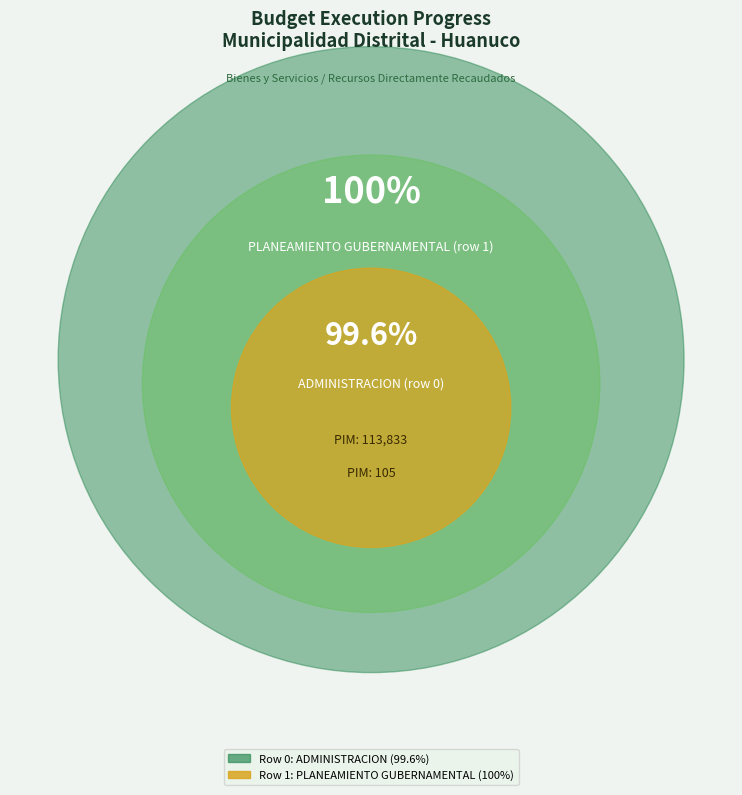

To the nearest percent, what percentage of the pie is PLANEAMIENTO GUBERNAMENTAL (row 1)?

50%